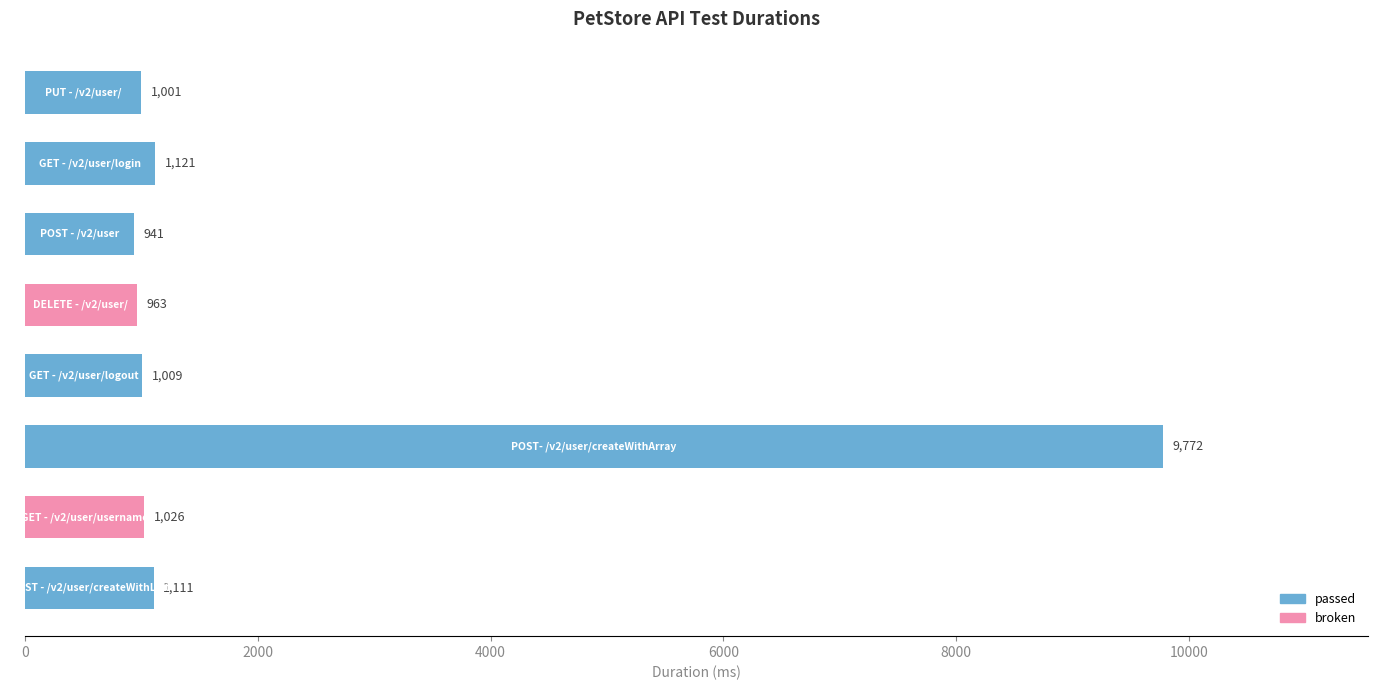

What is the maximum value shown in the chart?

9772